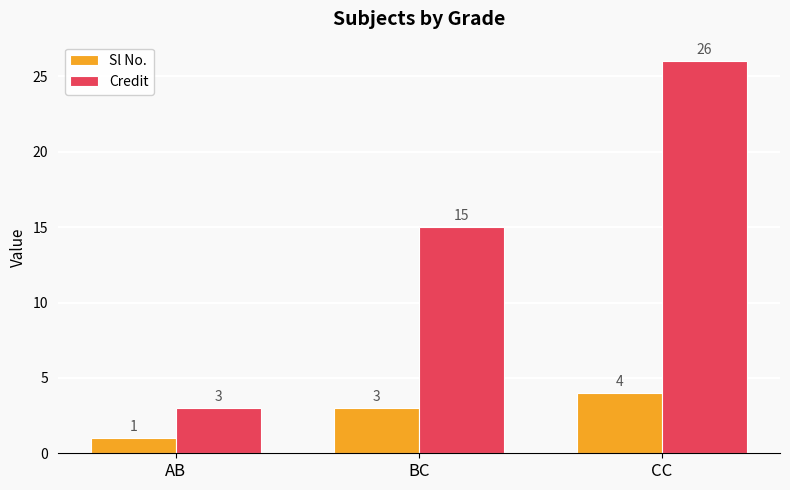

How many data points does each series have?

3